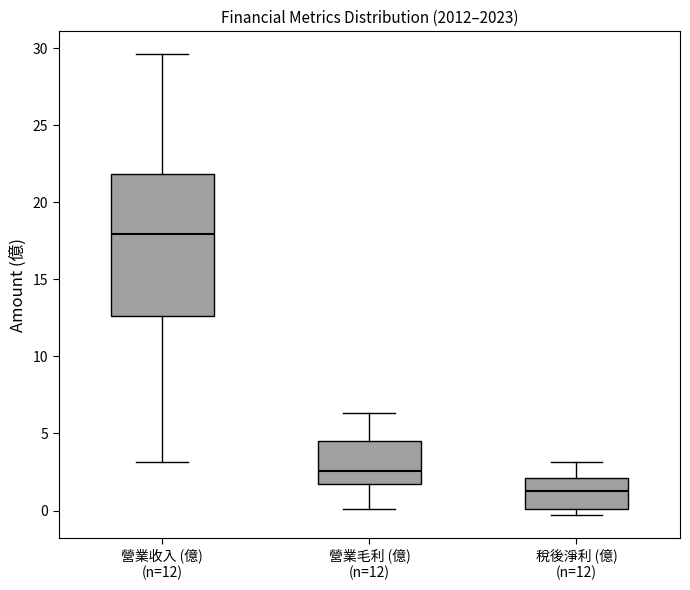

Reading left to right, transcribe this box plot: for each box, give where its median line is, the range the box spans, and where its two whiskers end, as read against the y-axis. The values are not printed on the chart, so give them approximately, as read against the axis.

營業收入 (億) (n=12): median 18.0, box 12.5 to 22.0, whiskers 3.0 to 29.5
營業毛利 (億) (n=12): median 2.5, box 1.5 to 4.5, whiskers 0.0 to 6.5
稅後淨利 (億) (n=12): median 1.5, box 0.0 to 2.0, whiskers -0.5 to 3.0